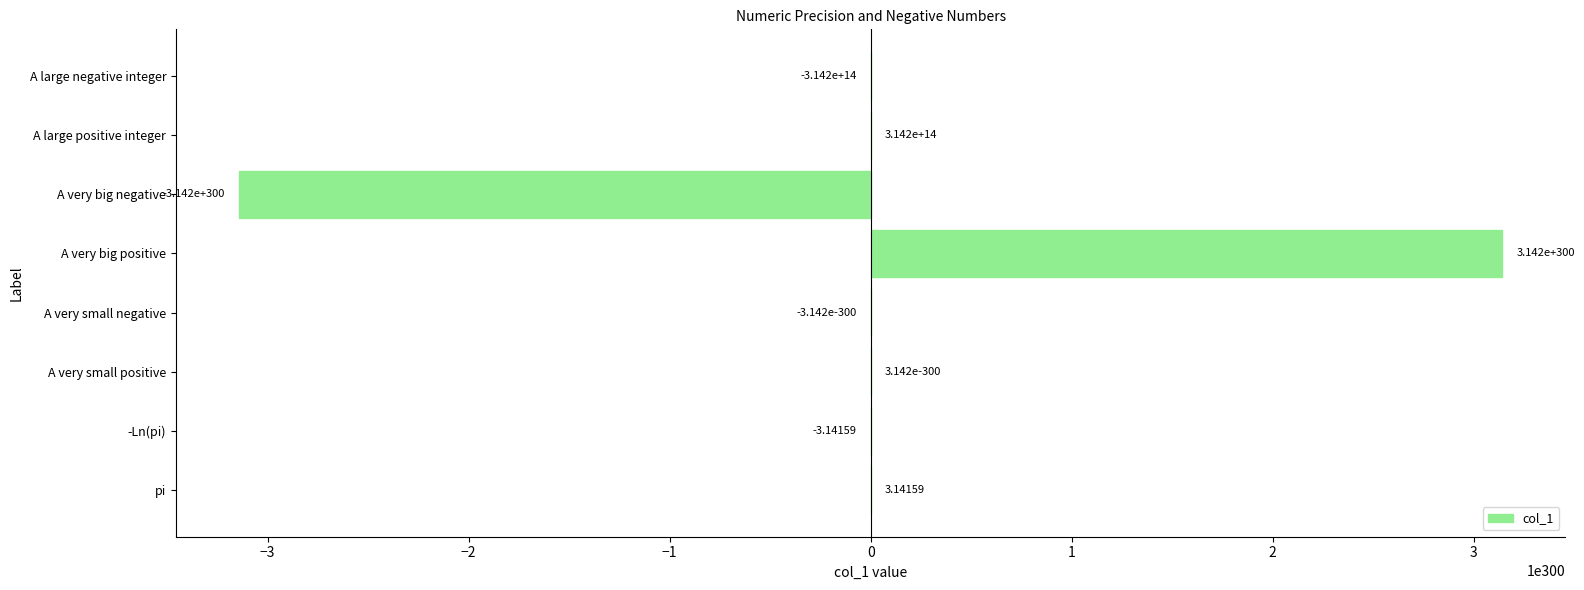

Which has a higher value, pi or A very big positive?

A very big positive